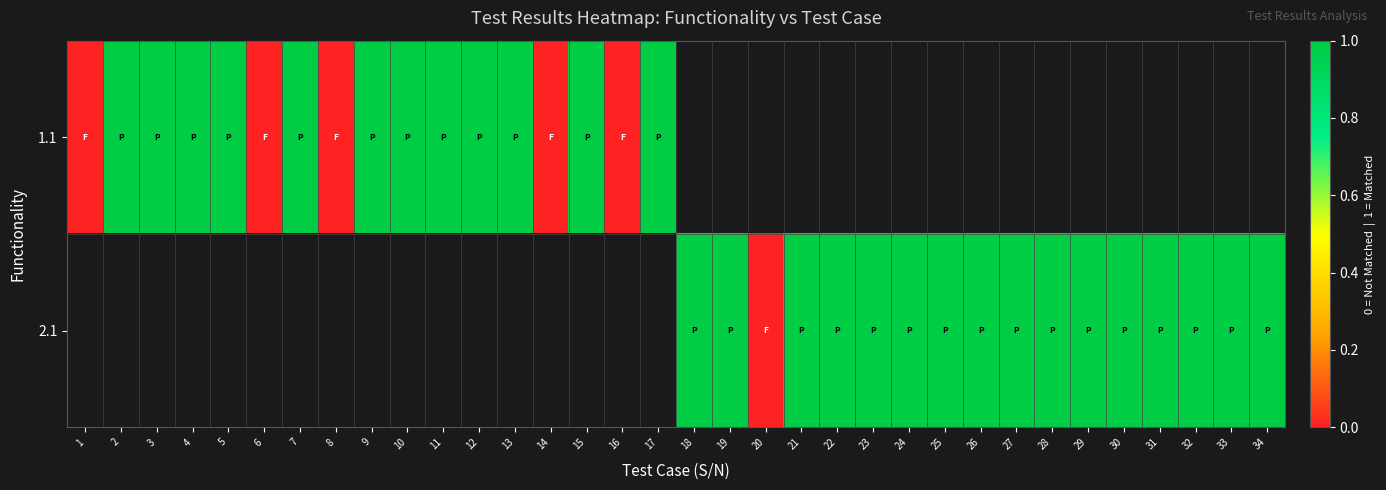

At which label does 1.1 reach its minimum?

1